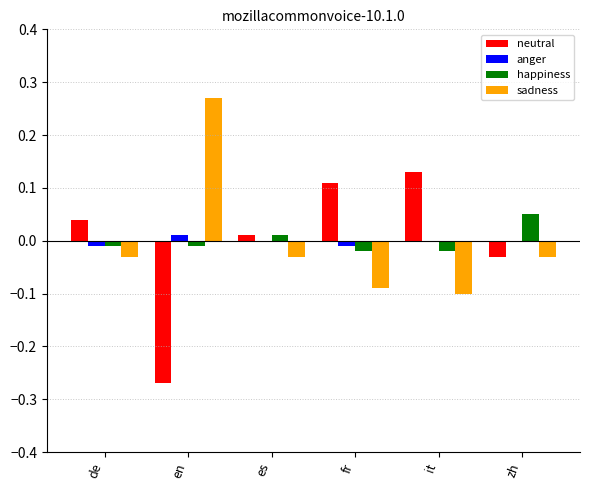

Which category has the highest value across all series?

en